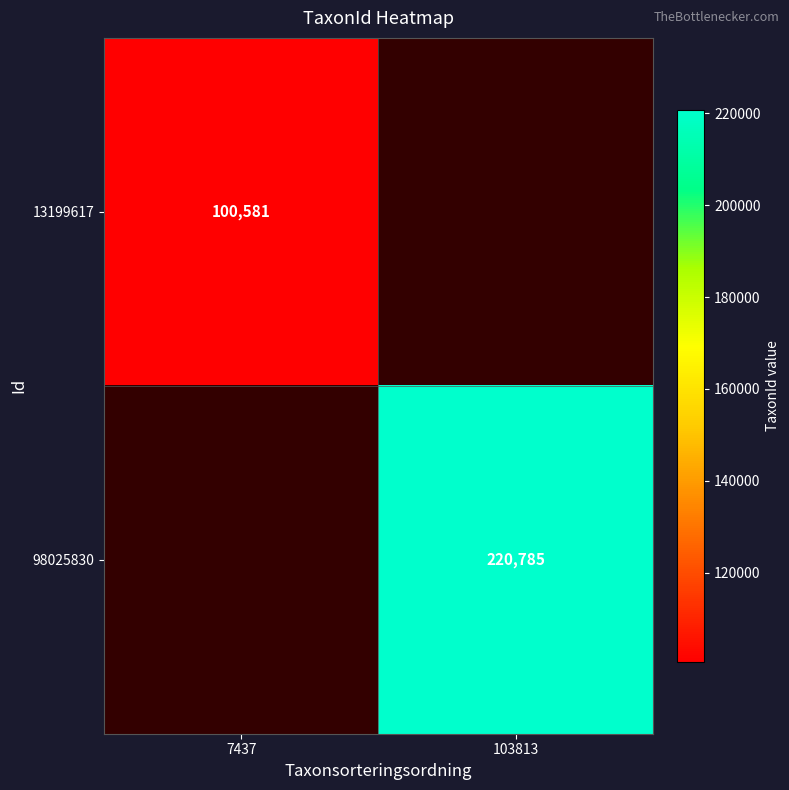

Is it true that 98025830 equals 220785 at 103813?

True